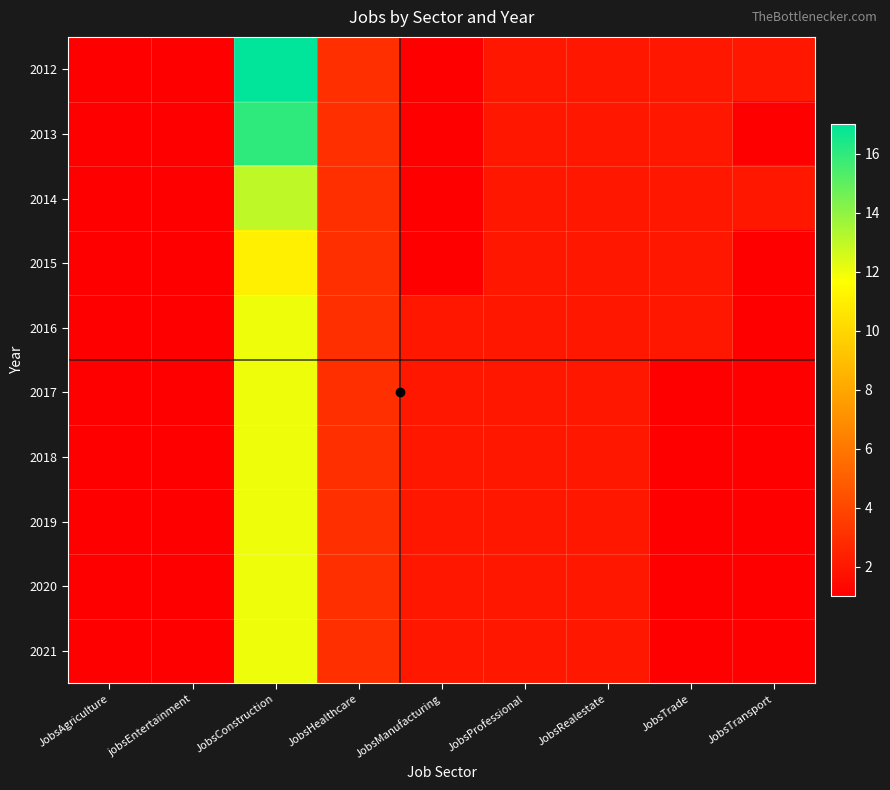

Which series has the largest total across all categories?

2012